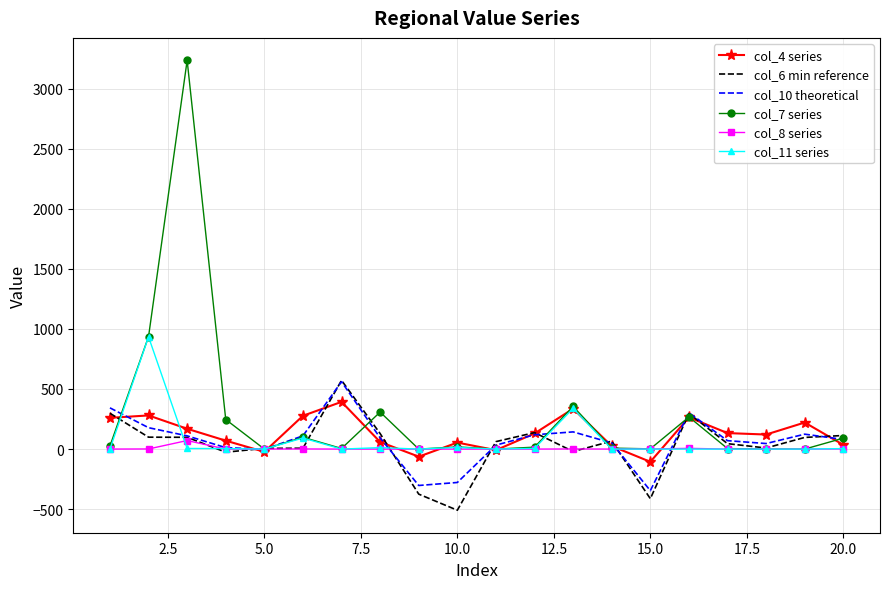

What is the greatest value displayed?

3235